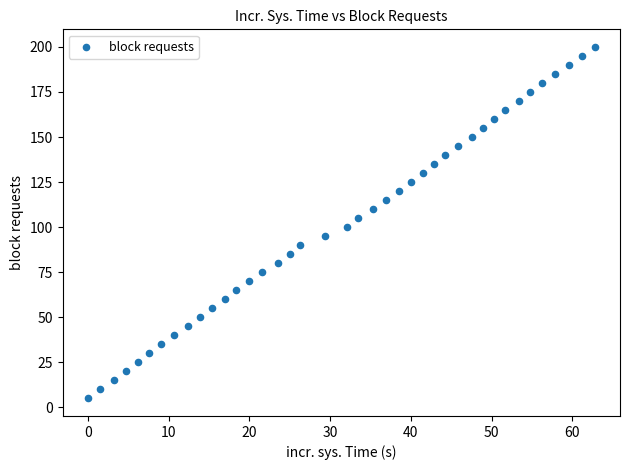

What is the range of Y values (max minus min)?

195